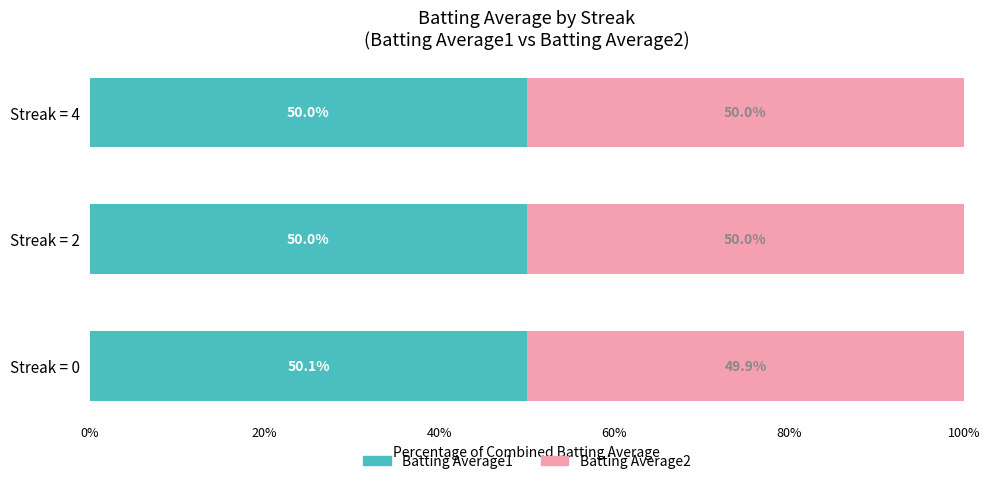

What is the total value across all series at Streak = 4?

100.0